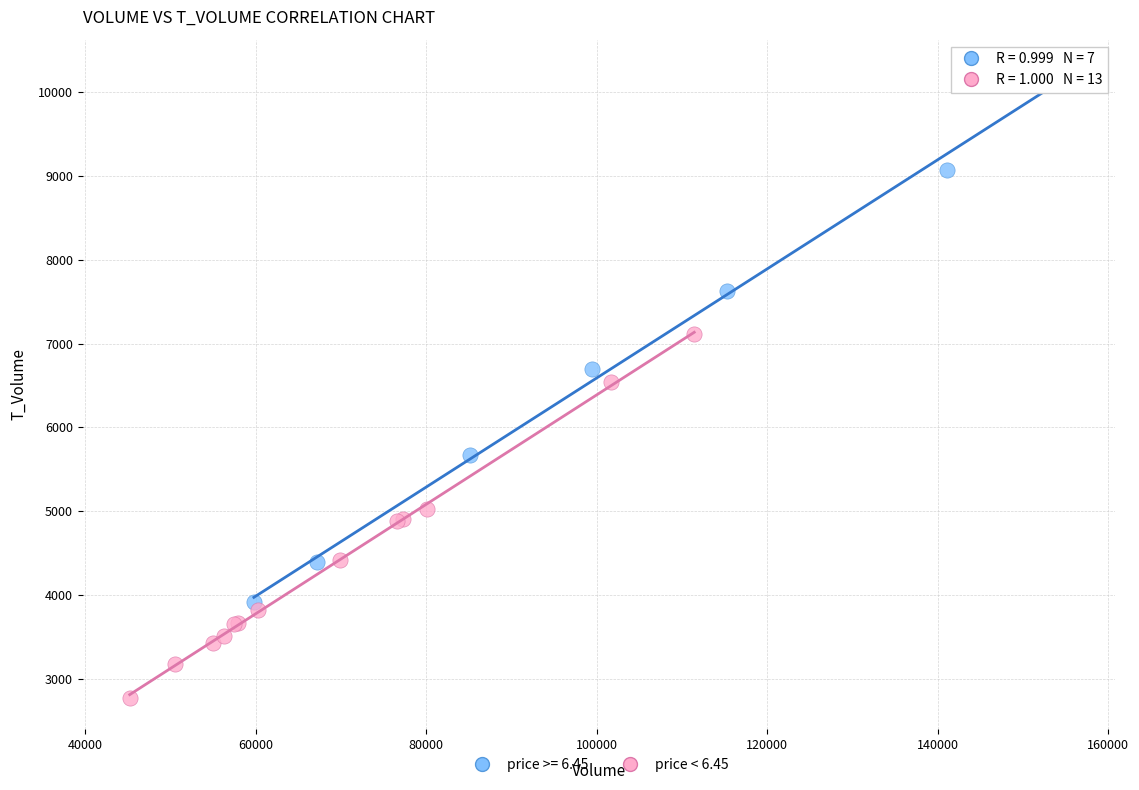

Which series contains the lowest Y value?

price < 6.45